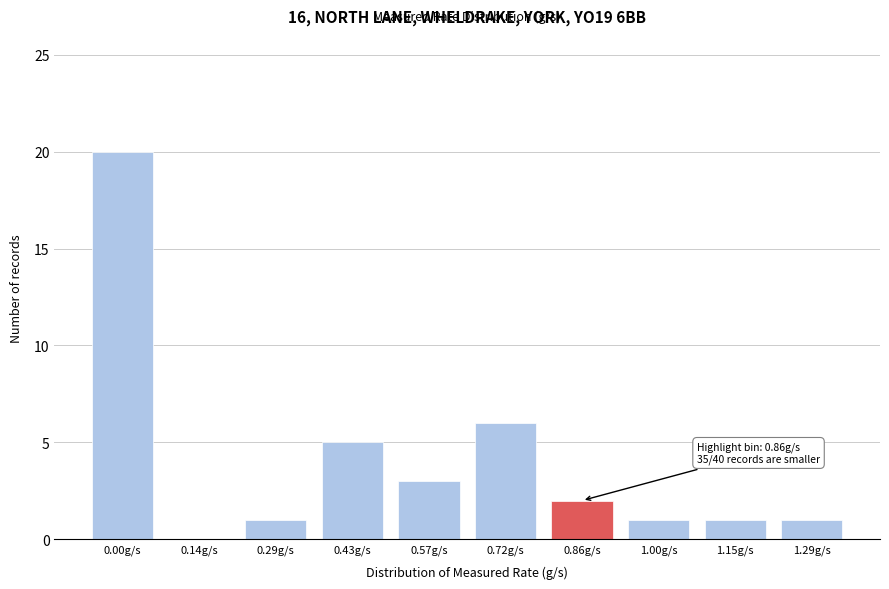

Reading left to right, what are all the values shown in this chart?

0.00g/s=20	0.14g/s=0	0.29g/s=1	0.43g/s=5	0.57g/s=3	0.72g/s=6	0.86g/s=2	1.00g/s=1	1.15g/s=1	1.29g/s=1